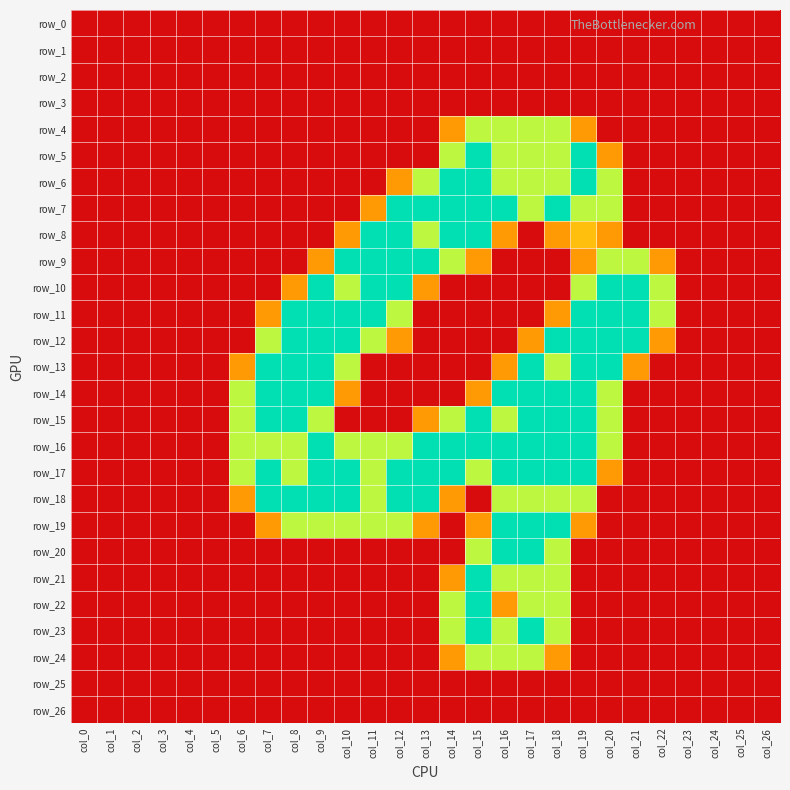

Which category has the lowest value across all series?

col_0